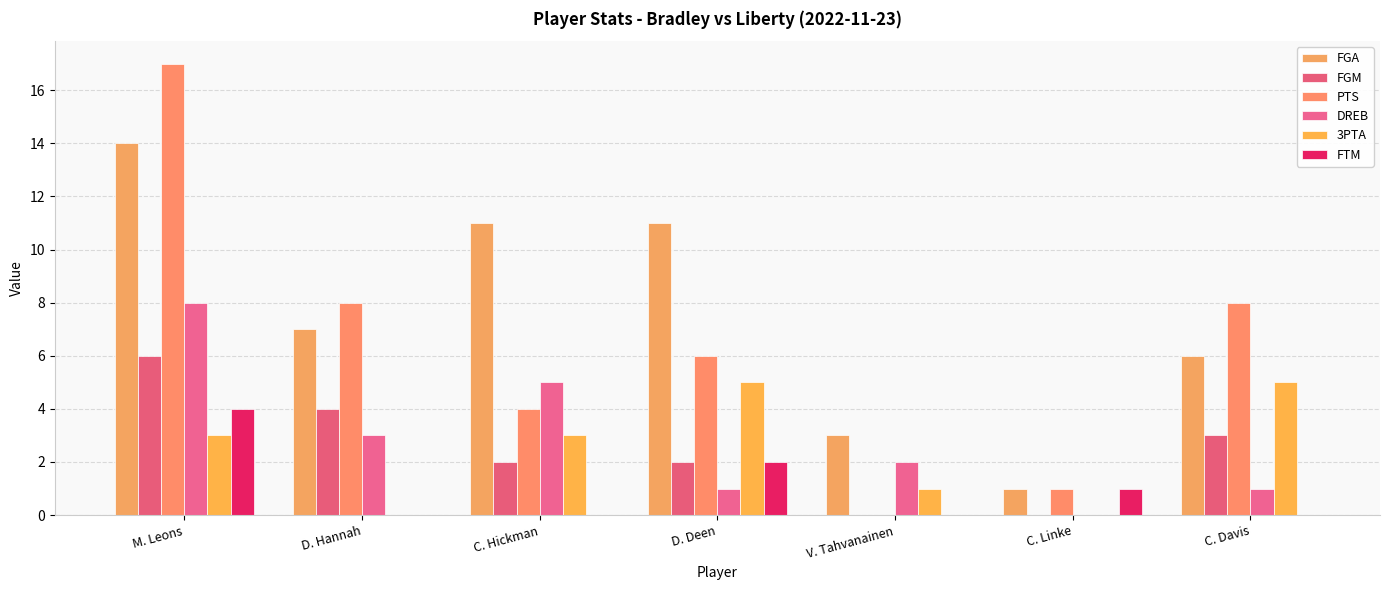

Rank the categories by PTS value from lowest to highest.

V. Tahvanainen, C. Linke, C. Hickman, D. Deen, D. Hannah, C. Davis, M. Leons